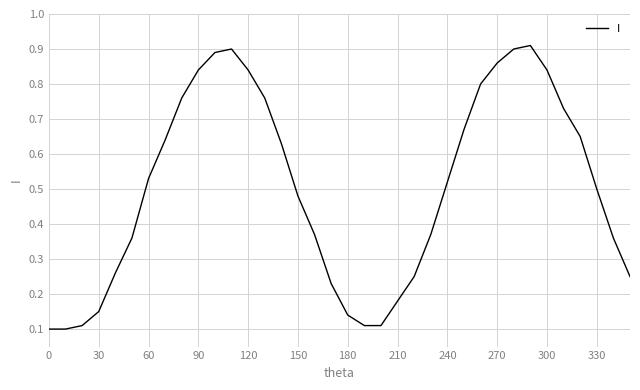

How many lines are shown in the chart?

1